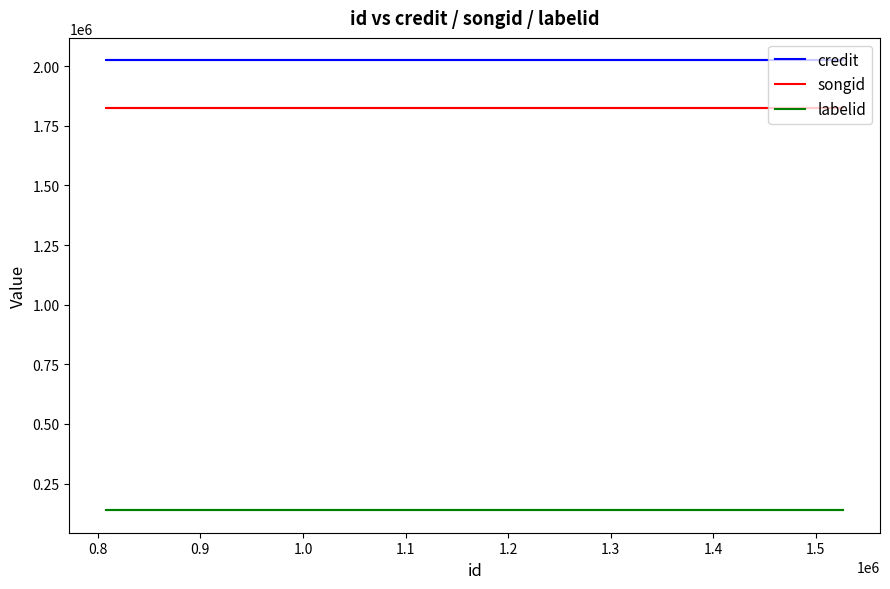

How many lines are shown in the chart?

3